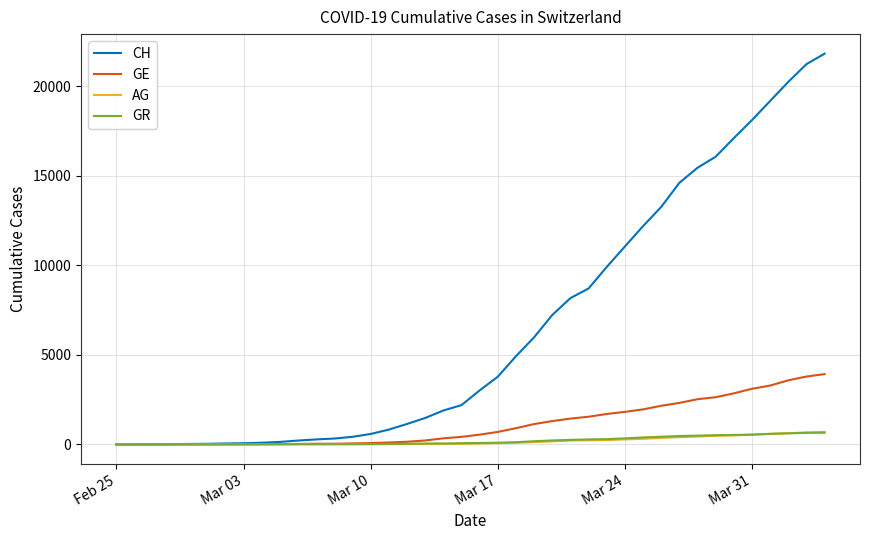

Which series has the largest total across all categories?

CH